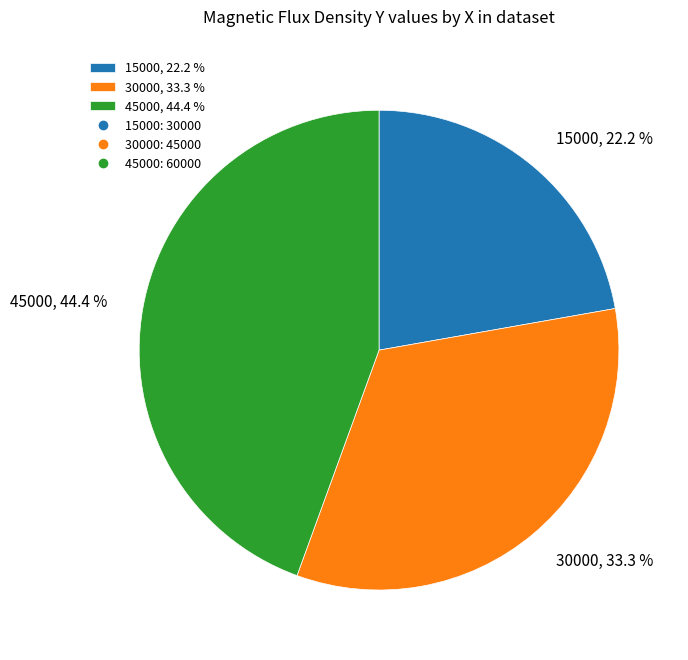

Which has a higher value, 15000 or 30000?

30000